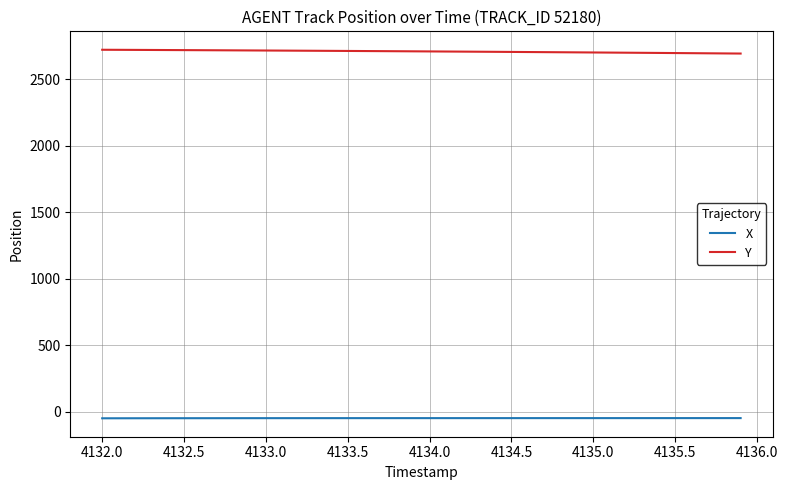

Rank the series by their average value, from highest to lowest.

Y, X